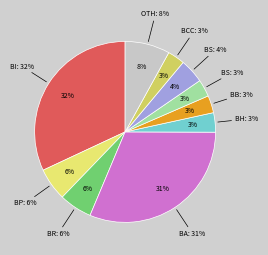

The Bronze Haubergeon slice represents 3% of the pie. True or false?

True